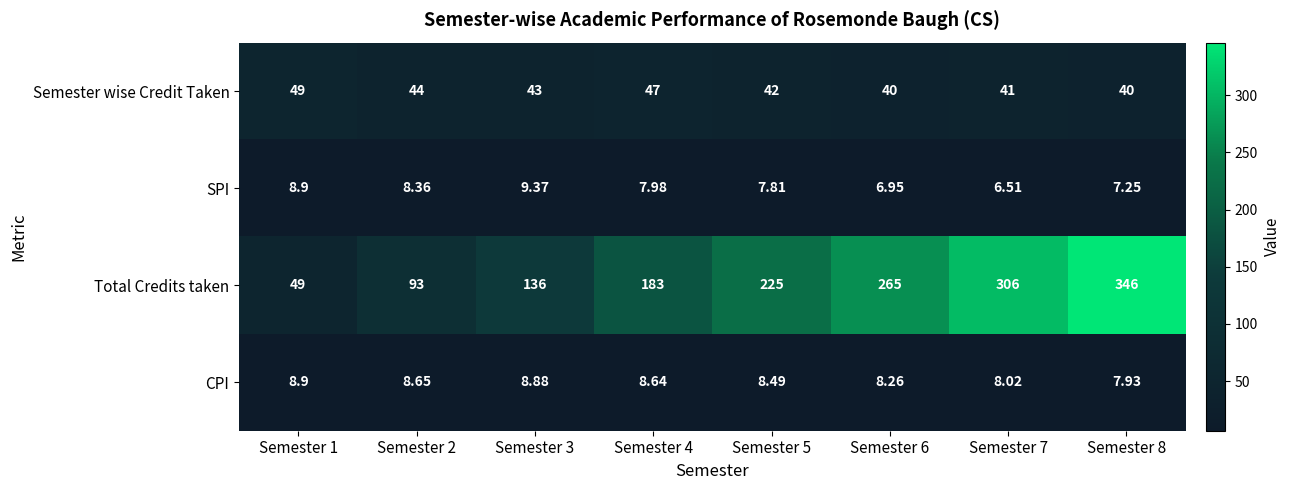

At which category does the chart reach its minimum across all series?

Semester 7